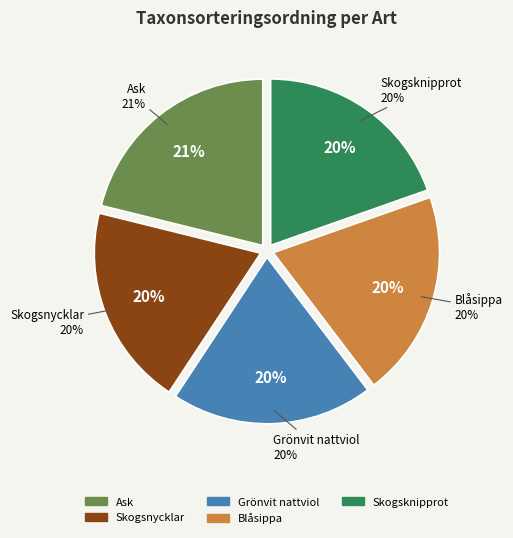

To the nearest percent, what percentage of the pie is Skogsnycklar?

20%